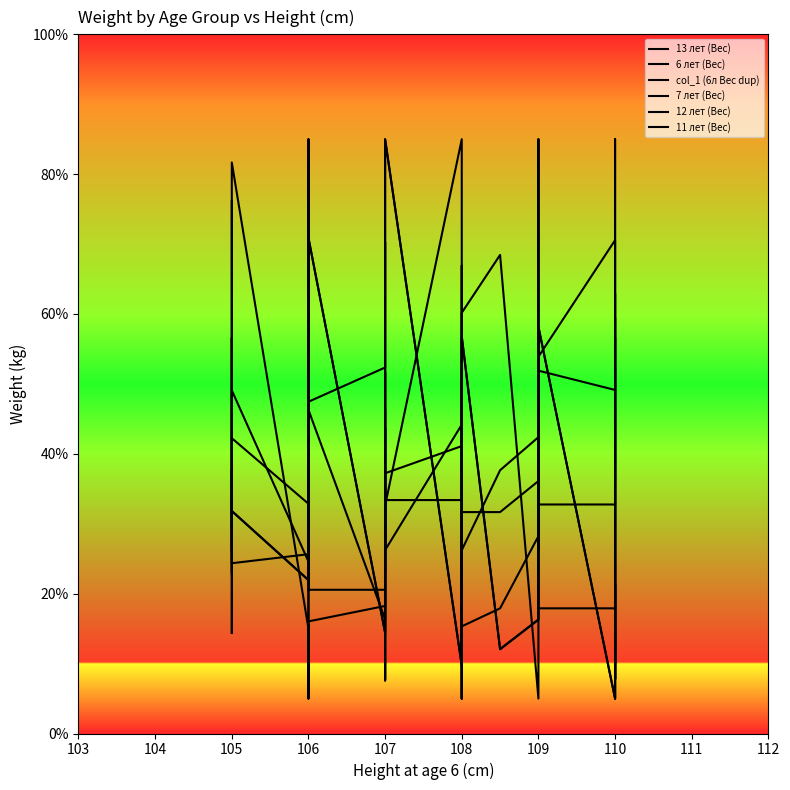

What is the maximum value shown in the chart?

85.0